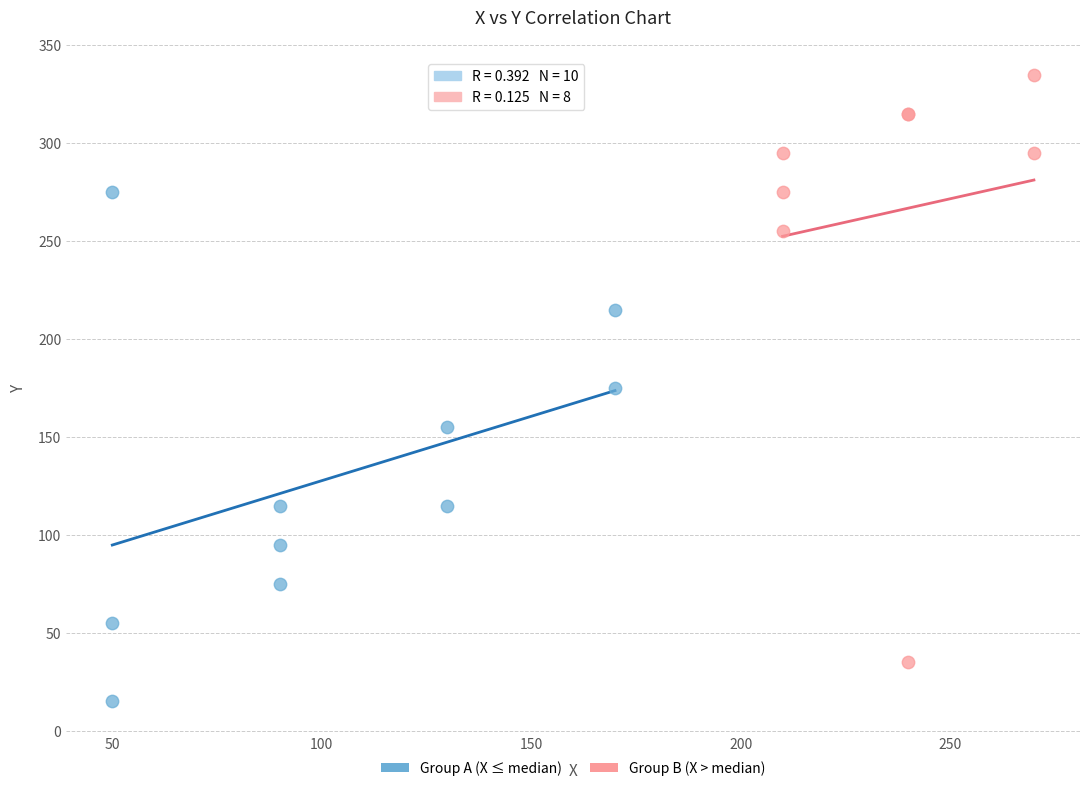

Which series reaches the maximum Y coordinate?

Group B (X > median)